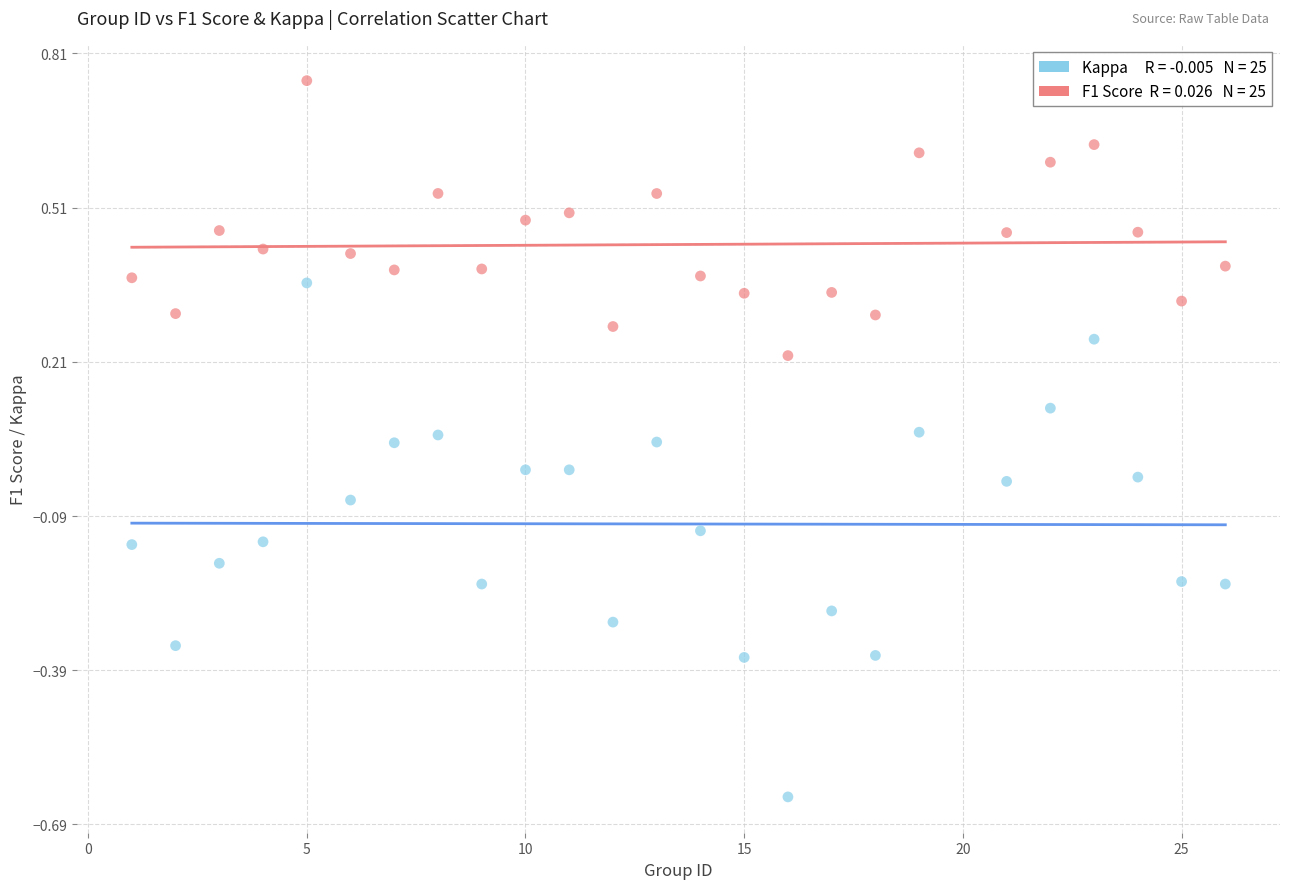

Across all data points, what is the range of X values (max minus min)?

25.0